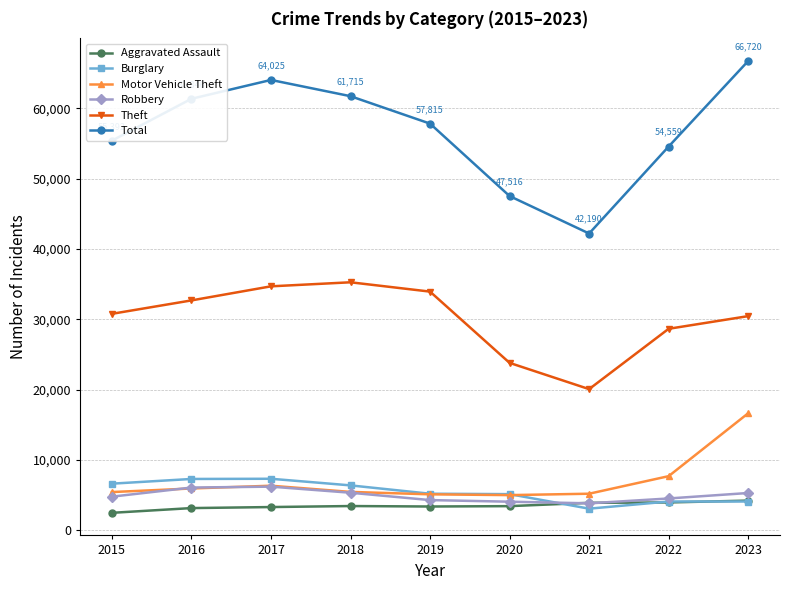

Which series ends up on top after the final intersection of Motor Vehicle Theft and Robbery?

Motor Vehicle Theft